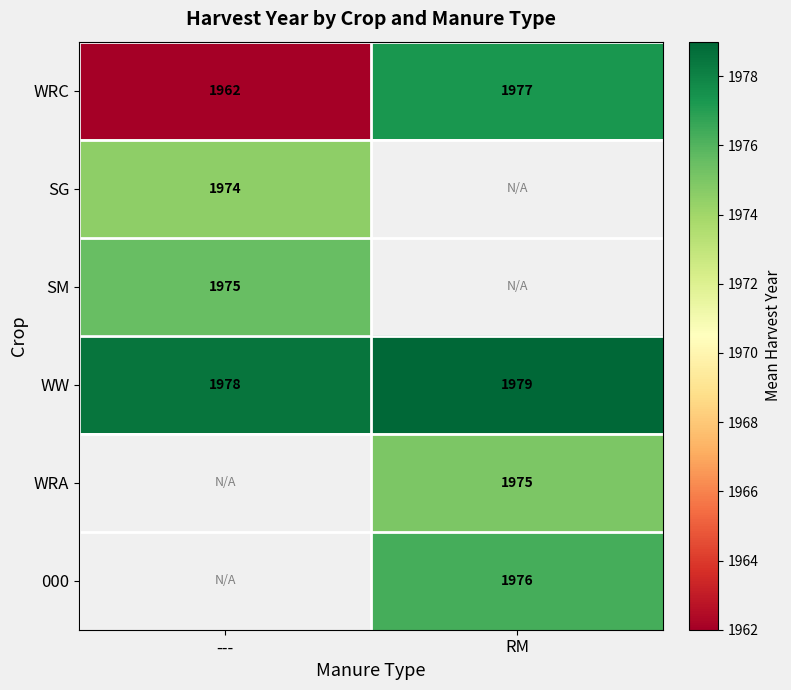

How many data points does each series have?

2